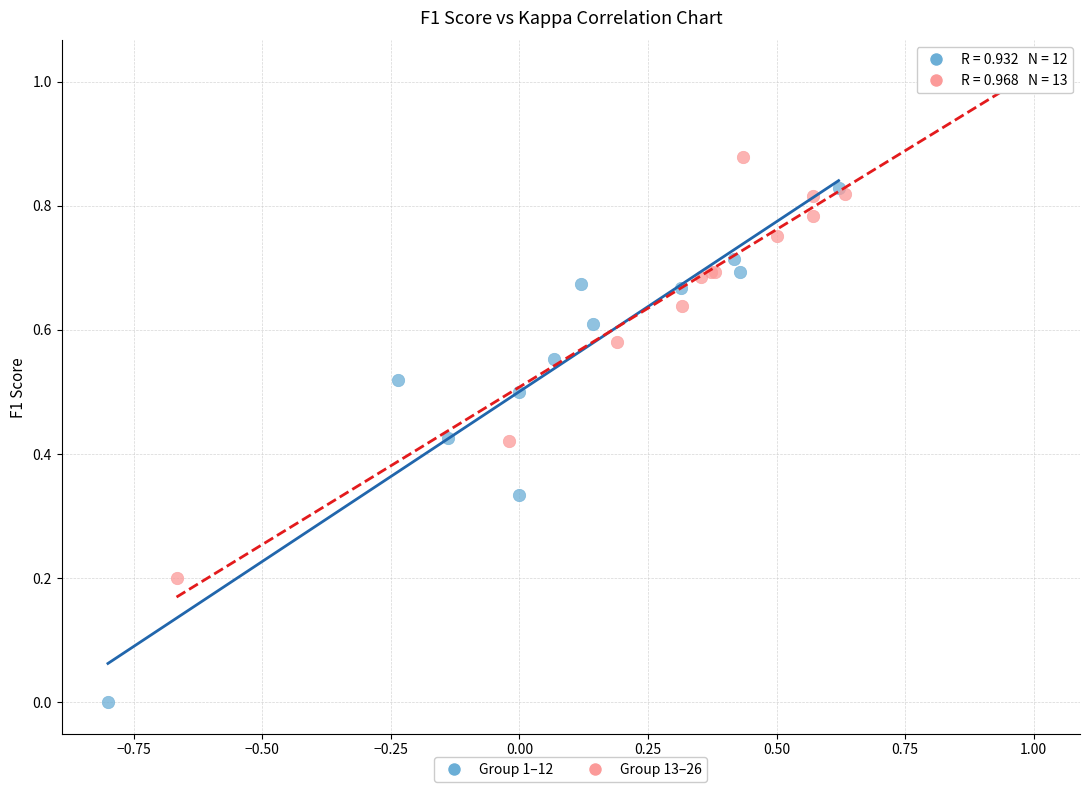

Which series reaches the minimum Y coordinate?

Group 1–12